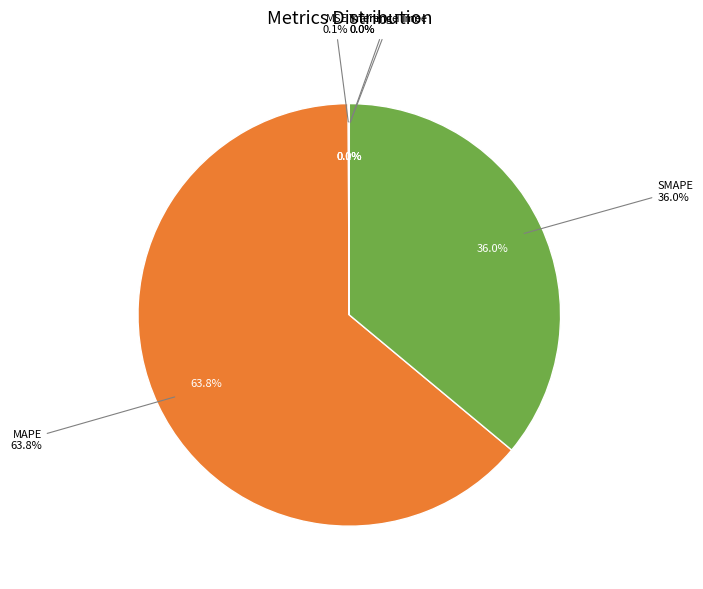

What is the total percentage of MSE and Inference Time?

0.1%